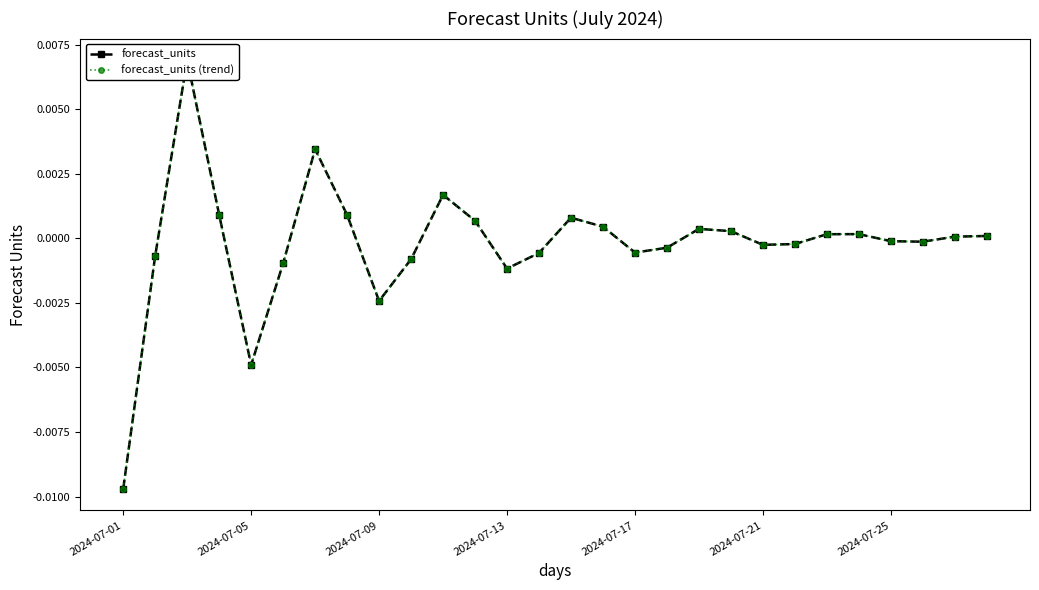

How many values in the forecast_units (trend) series are below 0?

14